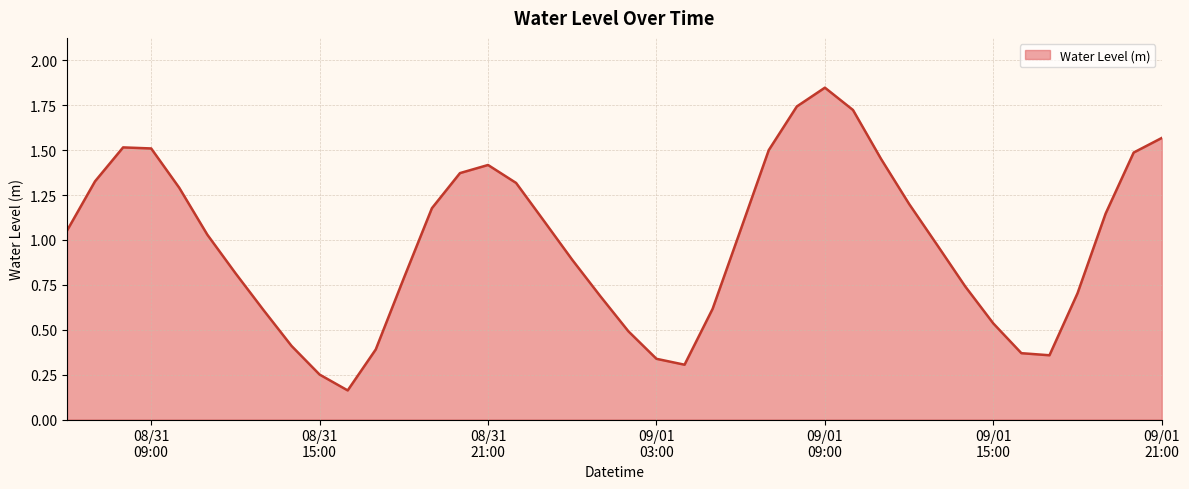

What is the value of the 19th point from the left?

0.9